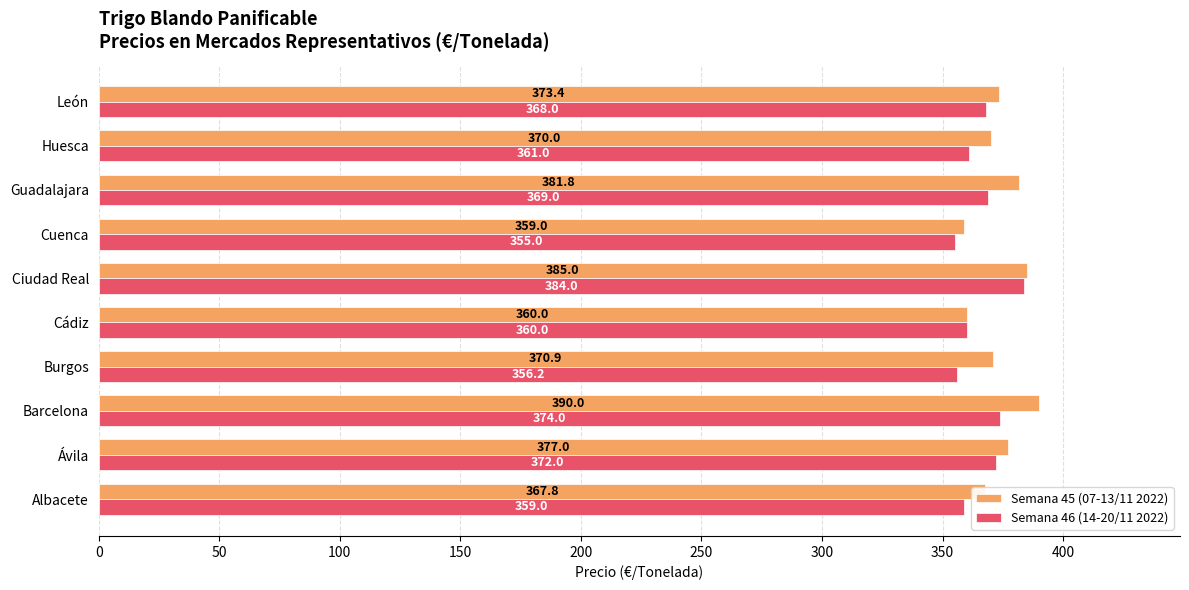

How many distinct data groups are displayed?

2